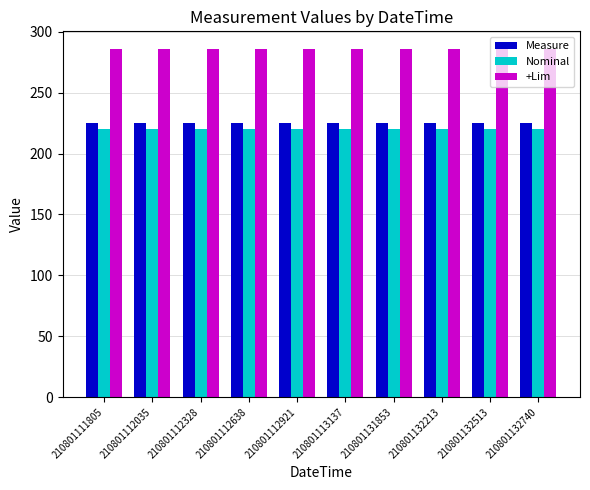

Is the value of +Lim at 210801112035 greater than the value of Nominal at 210801111805?

Yes